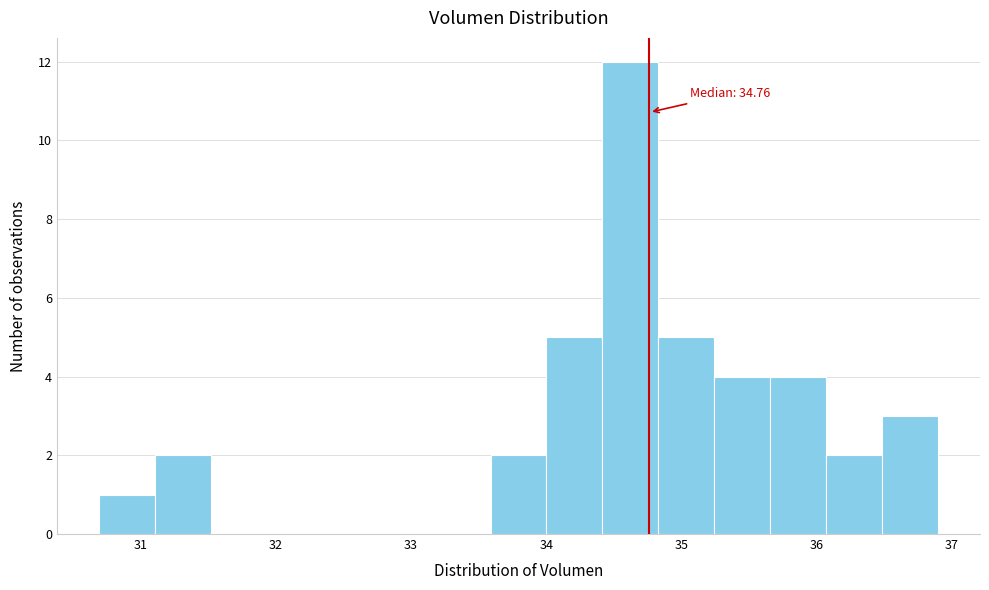

Over which range of the x-axis is the bar tallest?

34.4 to 34.8